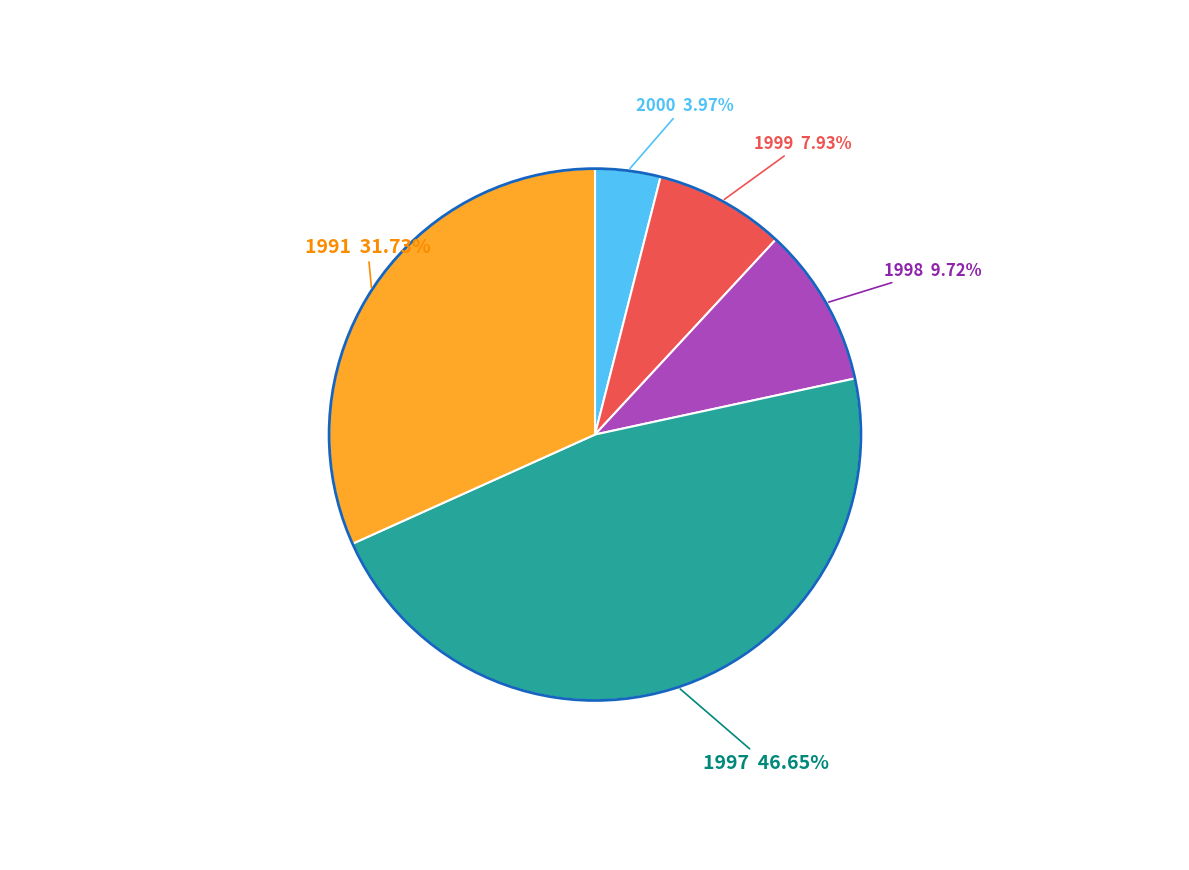

Does any single category account for the majority?

No